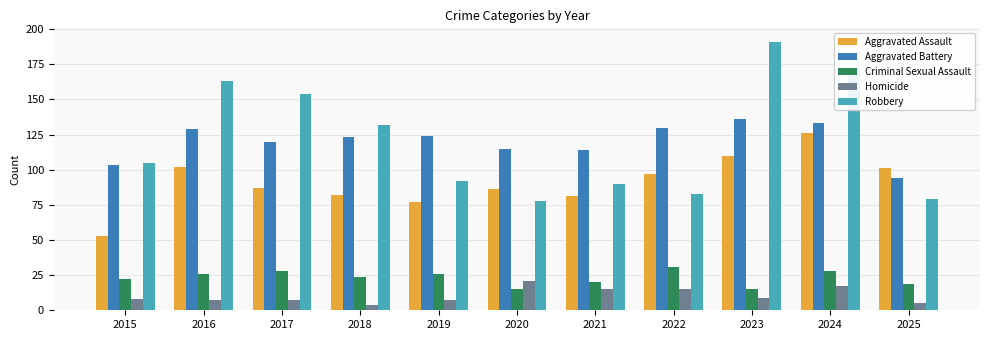

What is the total value across all series at 2022?

356